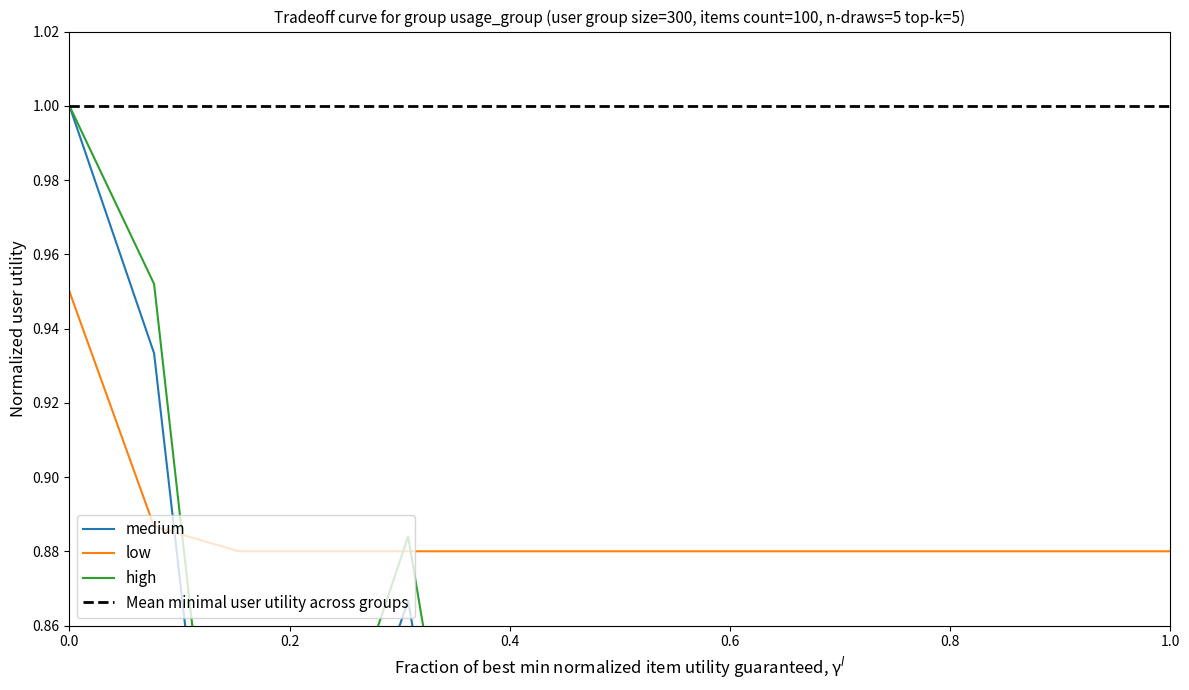

What is the highest value of the Mean minimal user utility across groups series?

1.0